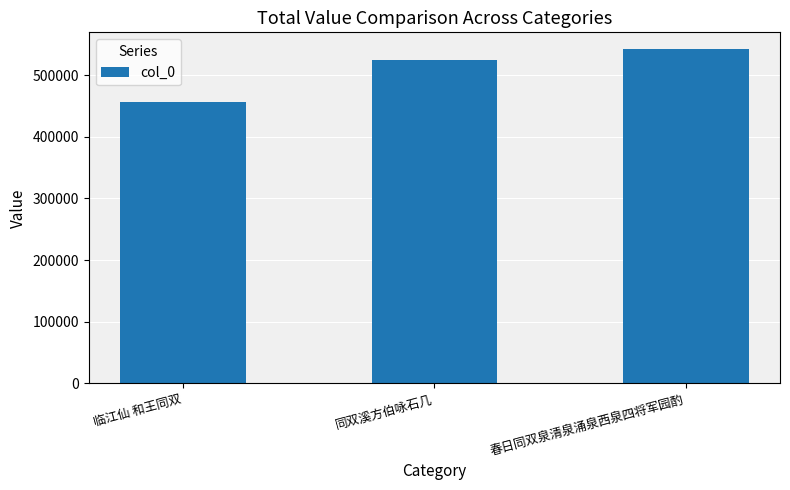

Are the bars grouped side by side (vs. stacked)?

No